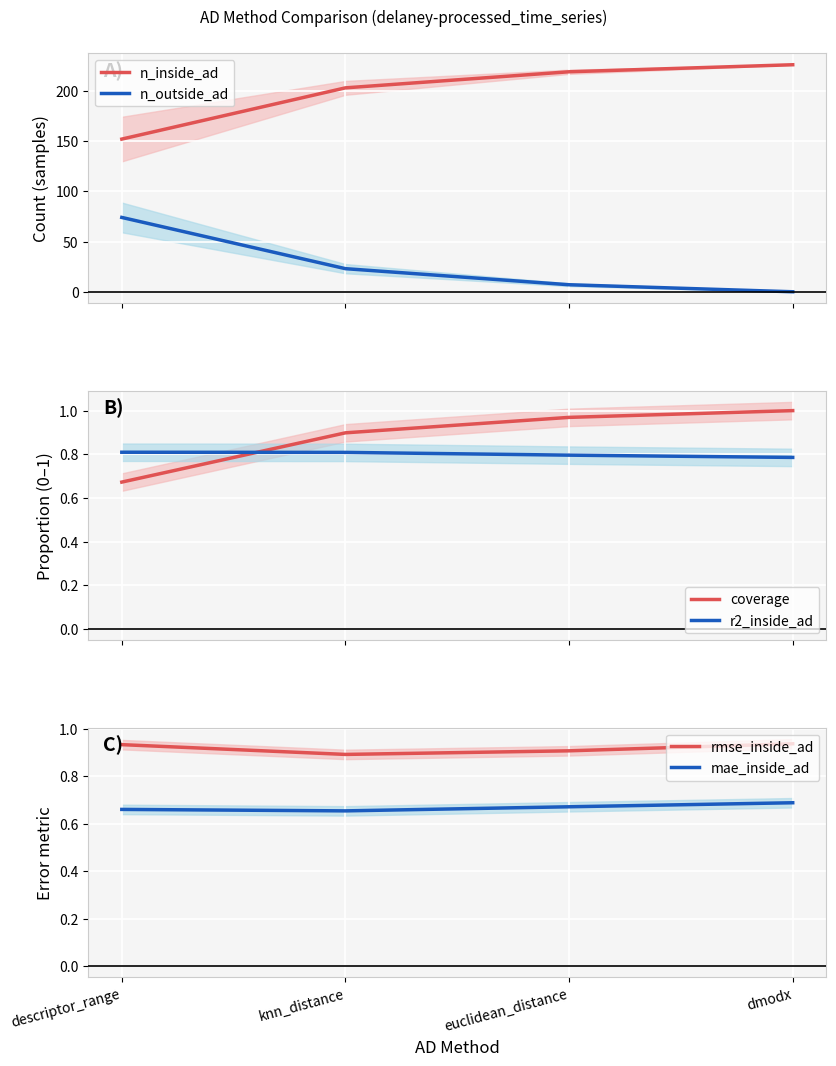

What is the difference between the highest and lowest values at knn_distance?

202.3